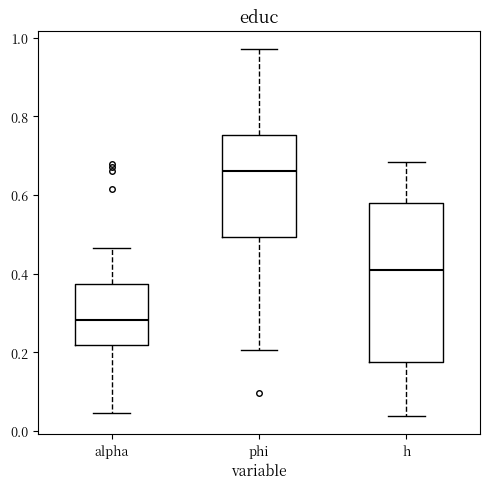

Which box has the highest median line?

phi